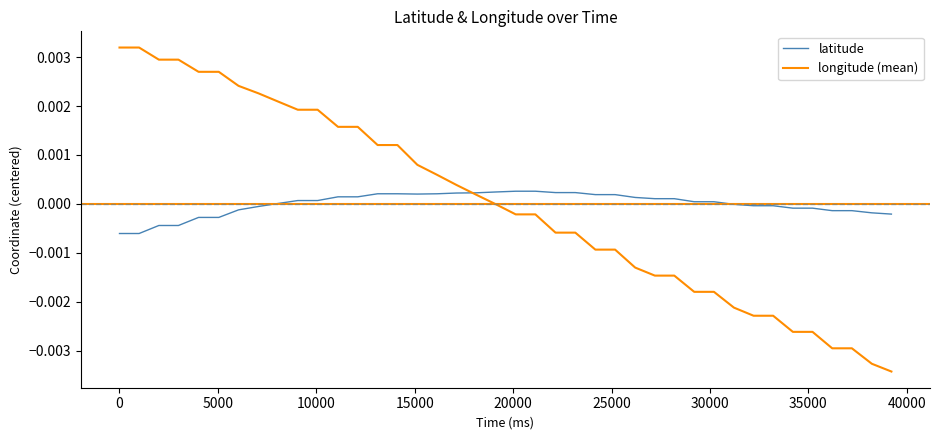

Rank the series by their maximum value, from highest to lowest.

longitude (mean), latitude